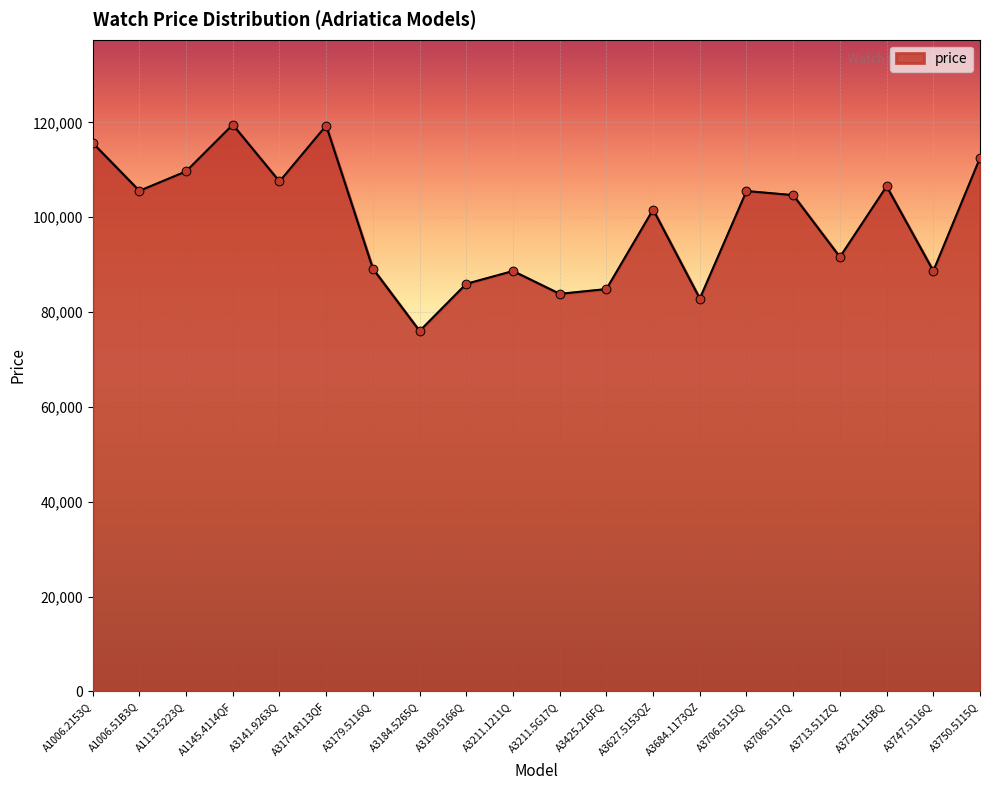

What is the ratio of the value at A3627.5153QZ to the value at A1006.2153Q?

0.9